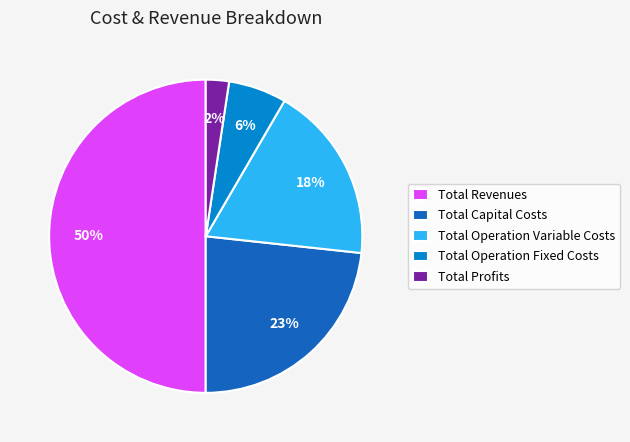

Do Total Revenues and Total Operation Fixed Costs together represent more than half of the pie?

Yes